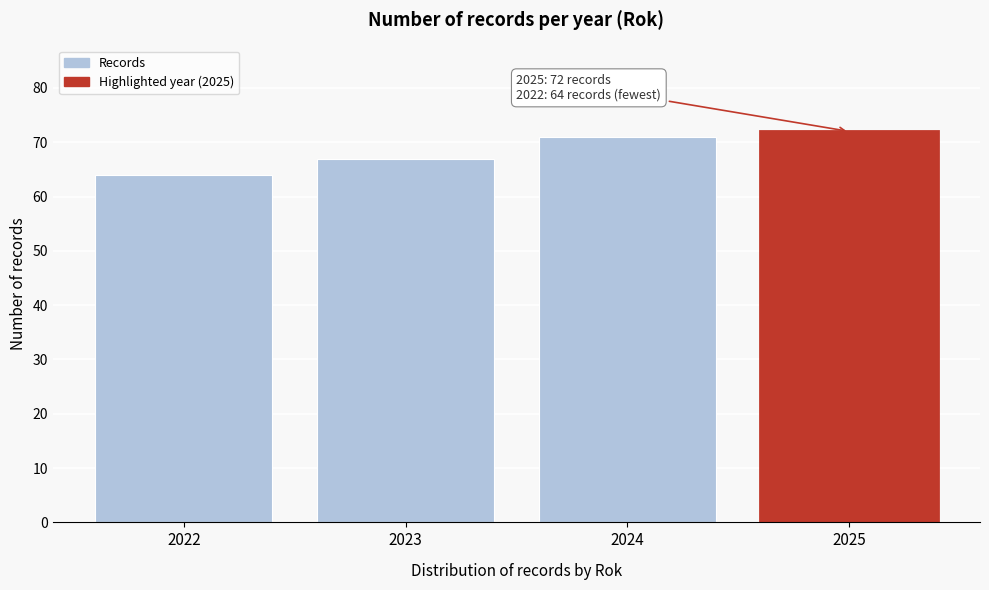

Reading left to right, what are all the values shown in this chart?

64	67	71	72